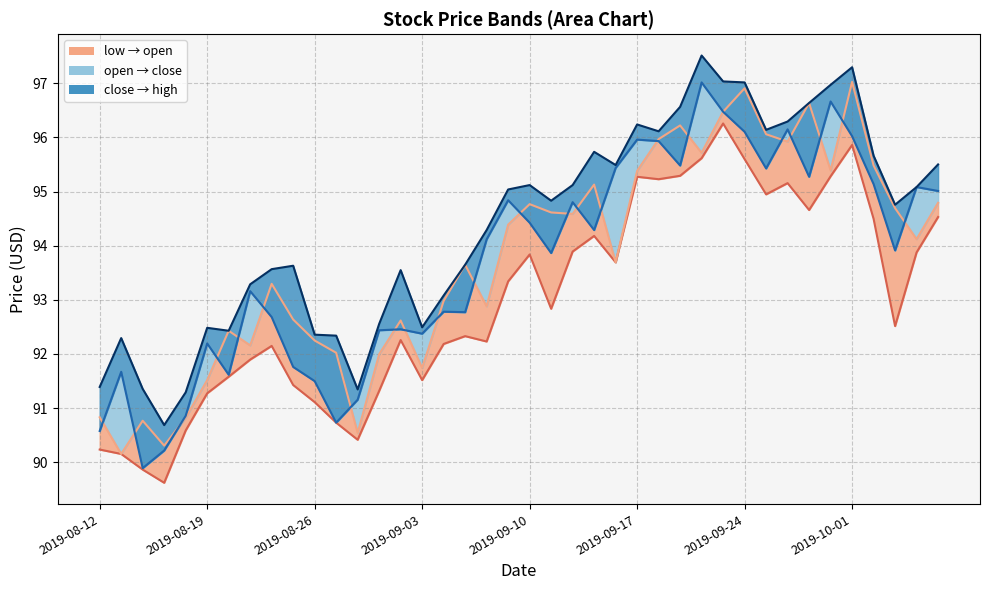

What is the total value across all series at 2019-08-26?

367.2